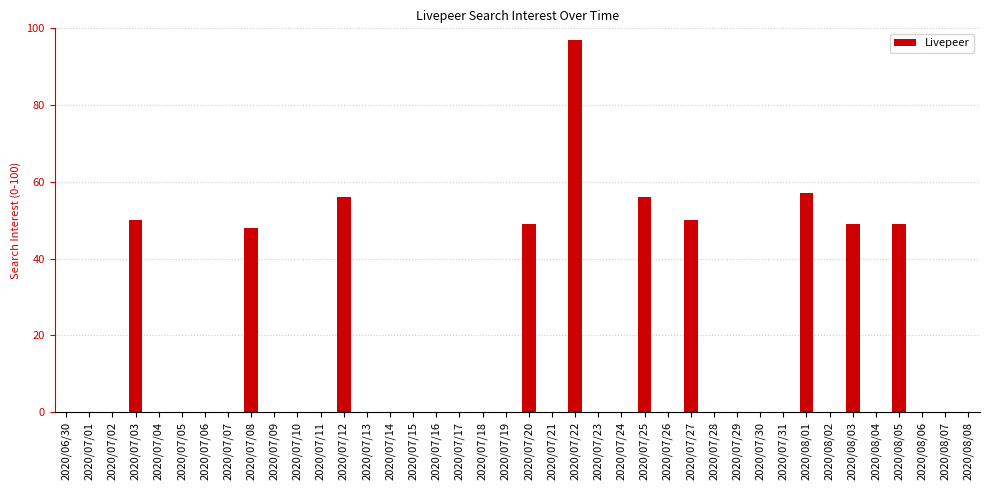

Between 2020/07/06 and 2020/08/03, which is larger?

2020/08/03